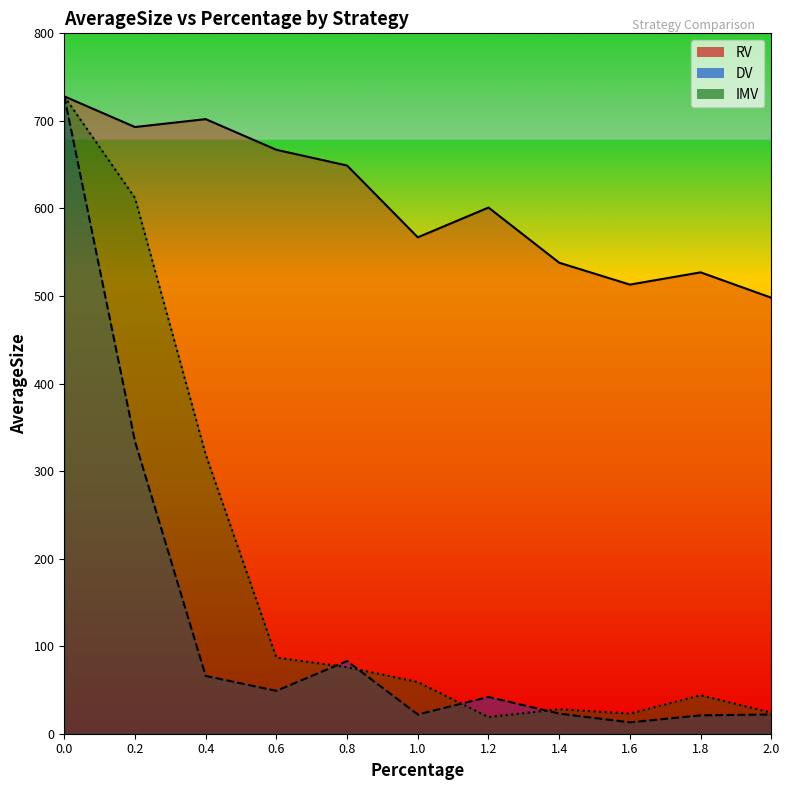

Is it true that DV equals 5 at 1.4?

False